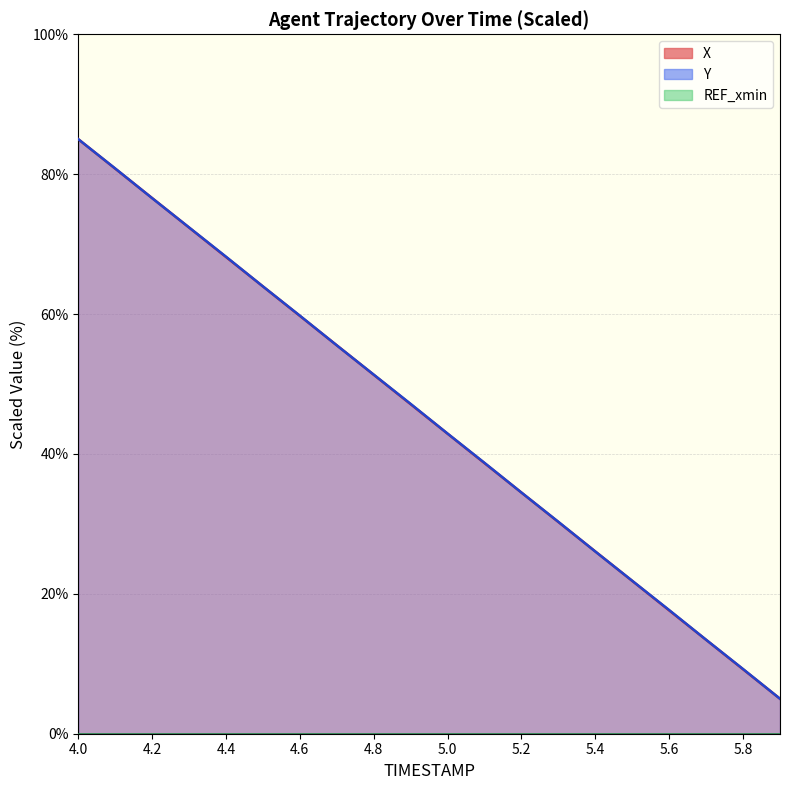

At which category is the sum across all series the highest?

4.0